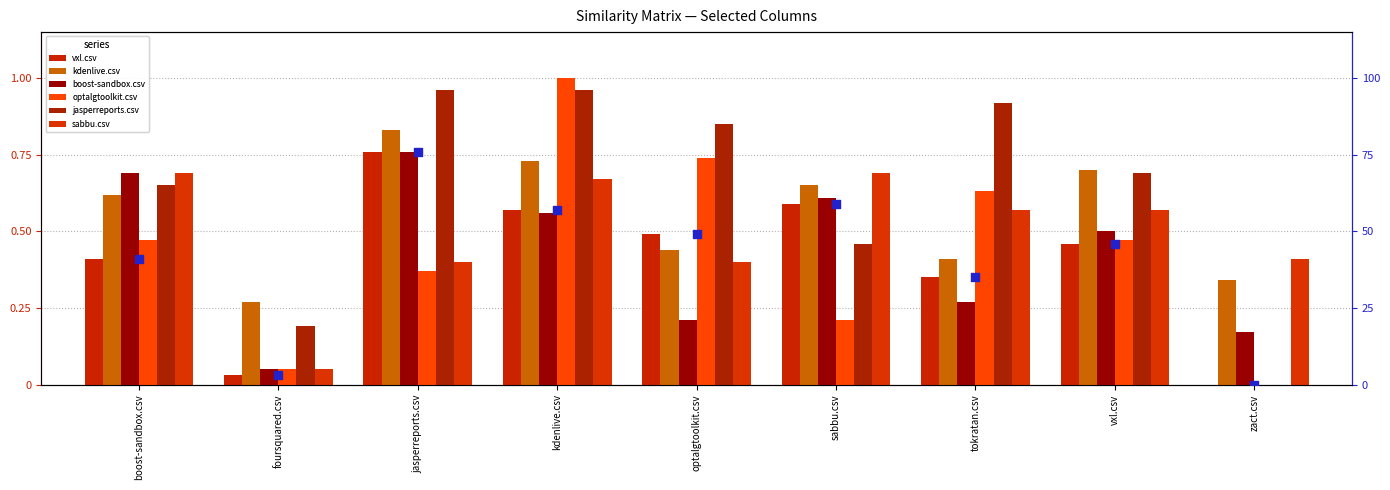

Which series reaches the maximum Y coordinate?

optalgtoolkit.csv